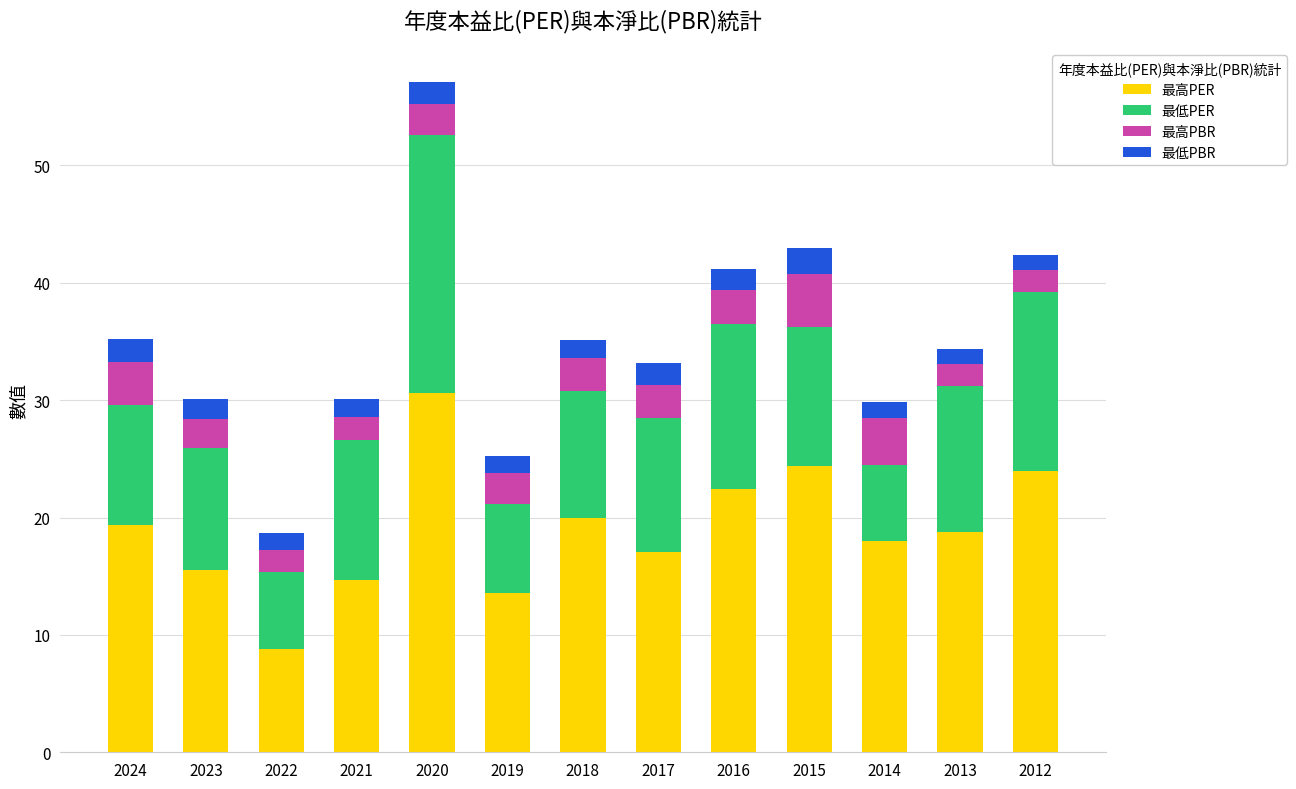

The value of 最高PER at 2018 is 34.1. True or false?

False